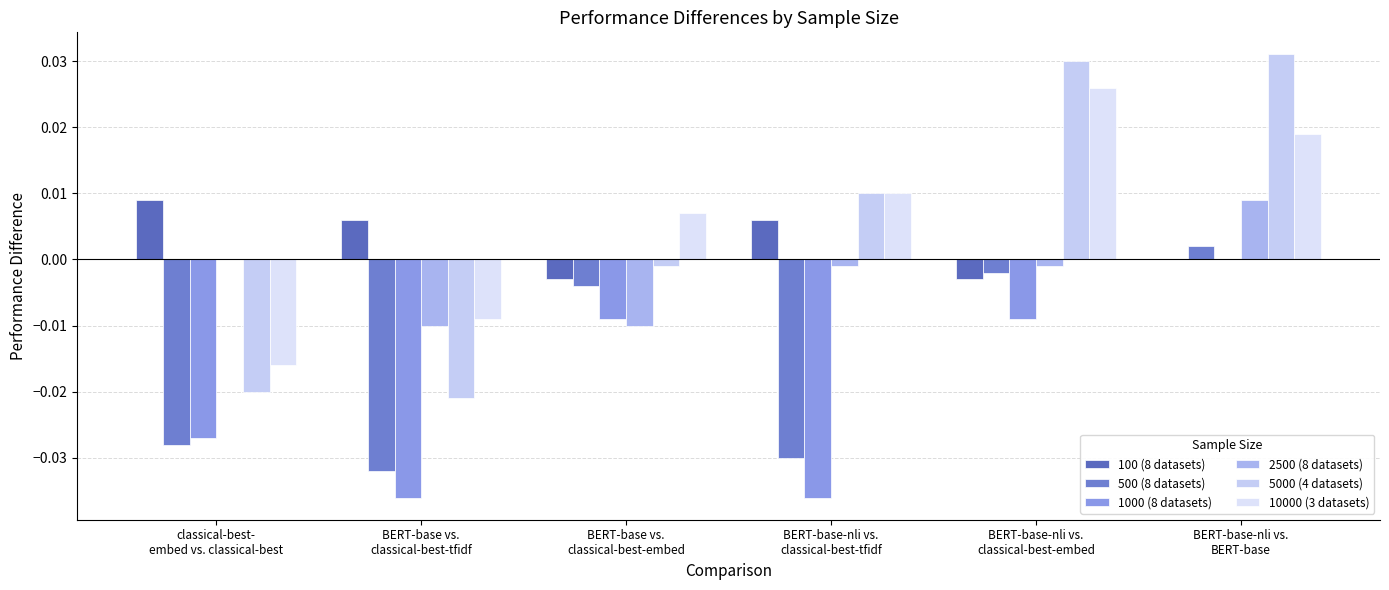

The 10000 (3 datasets) series shows 0.0 at BERT-base-nli vs.
classical-best-embed. True or false?

True